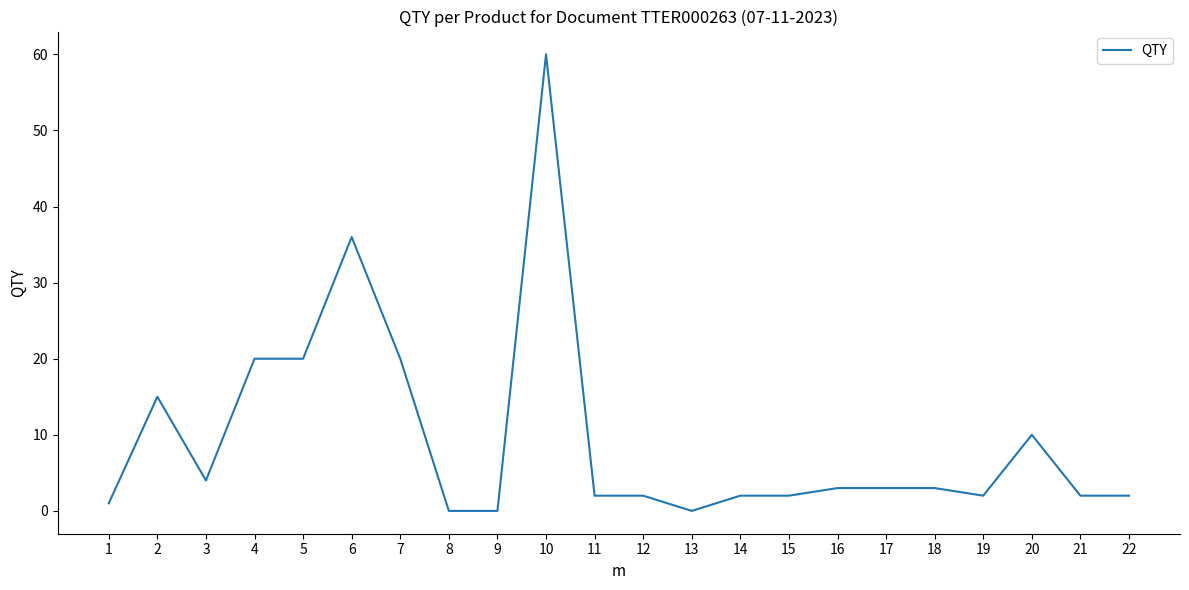

Count the number of categories in the chart.

22